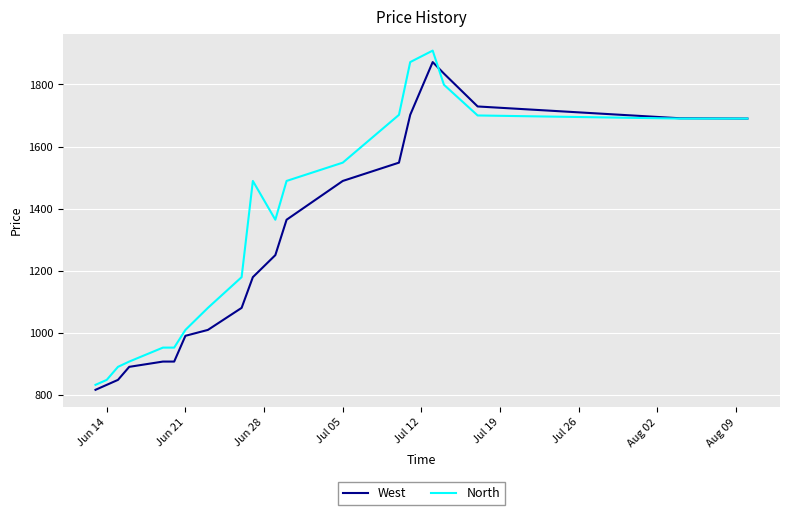

List the series in order of their overall mean, lowest first.

West, North